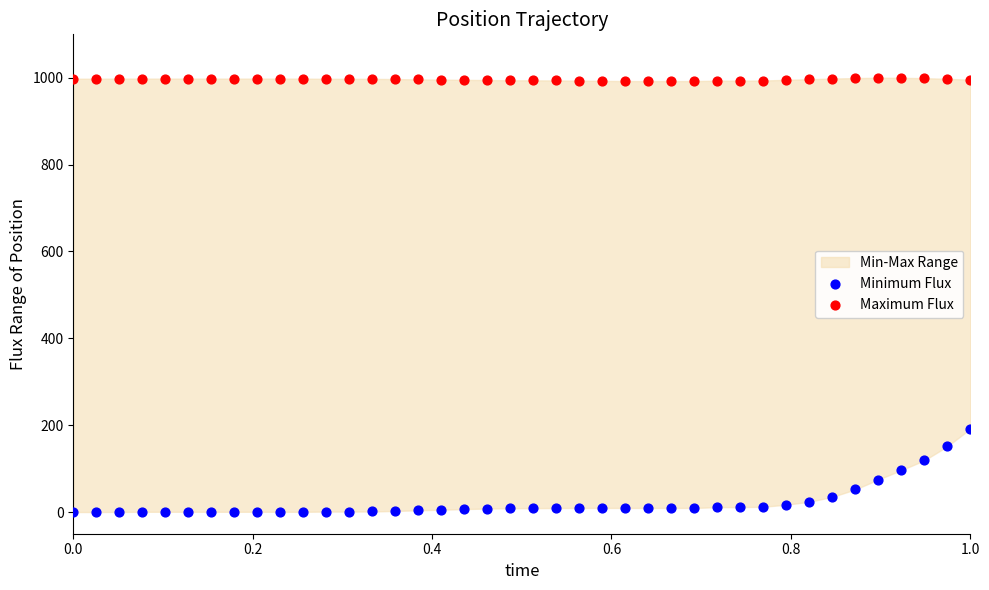

Which series reaches the minimum Y coordinate?

Minimum Flux